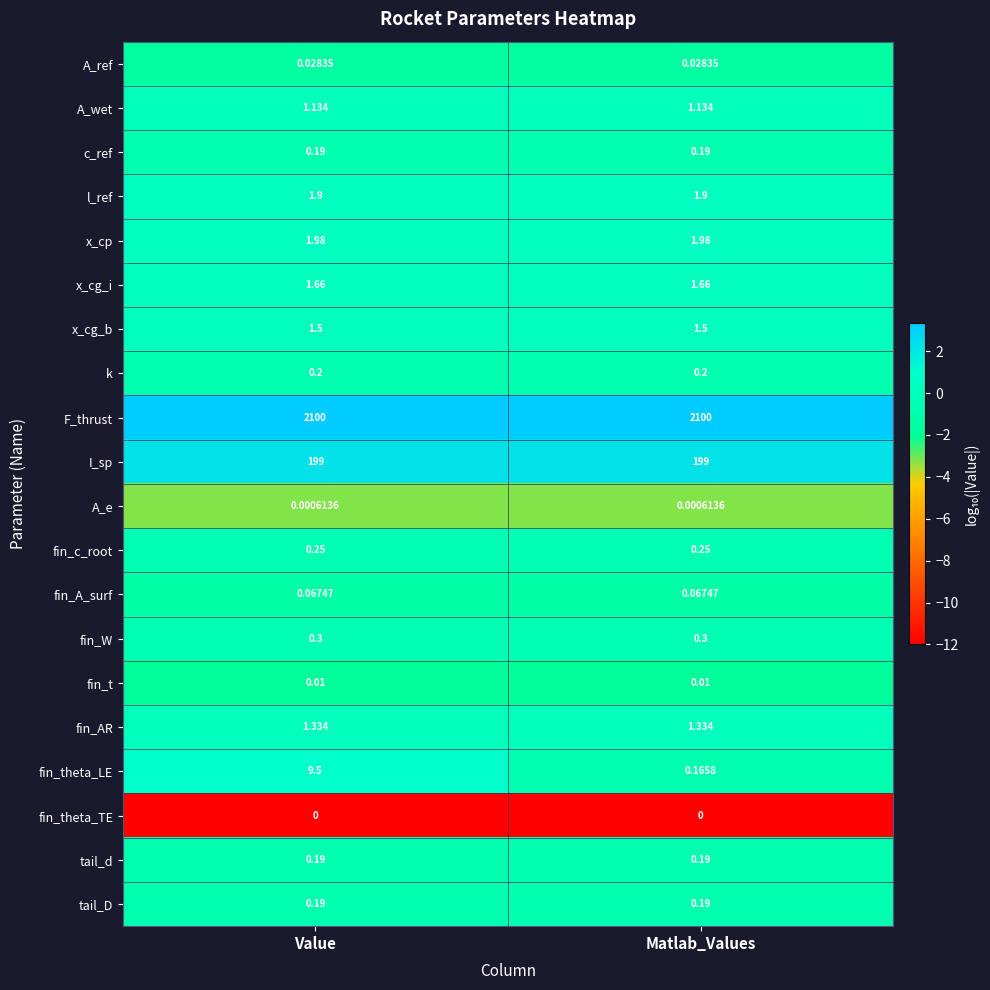

Where is fin_theta_LE nearest to the value 4?

Matlab_Values